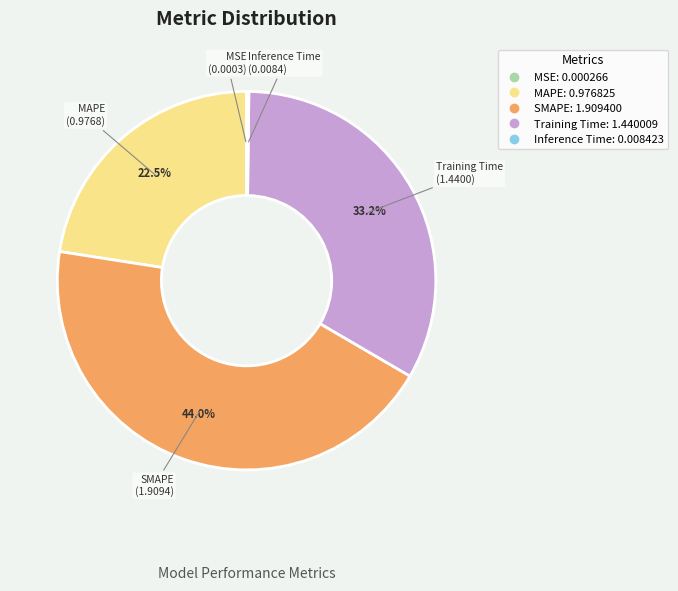

What percentage do SMAPE and MAPE together represent?

66.6%